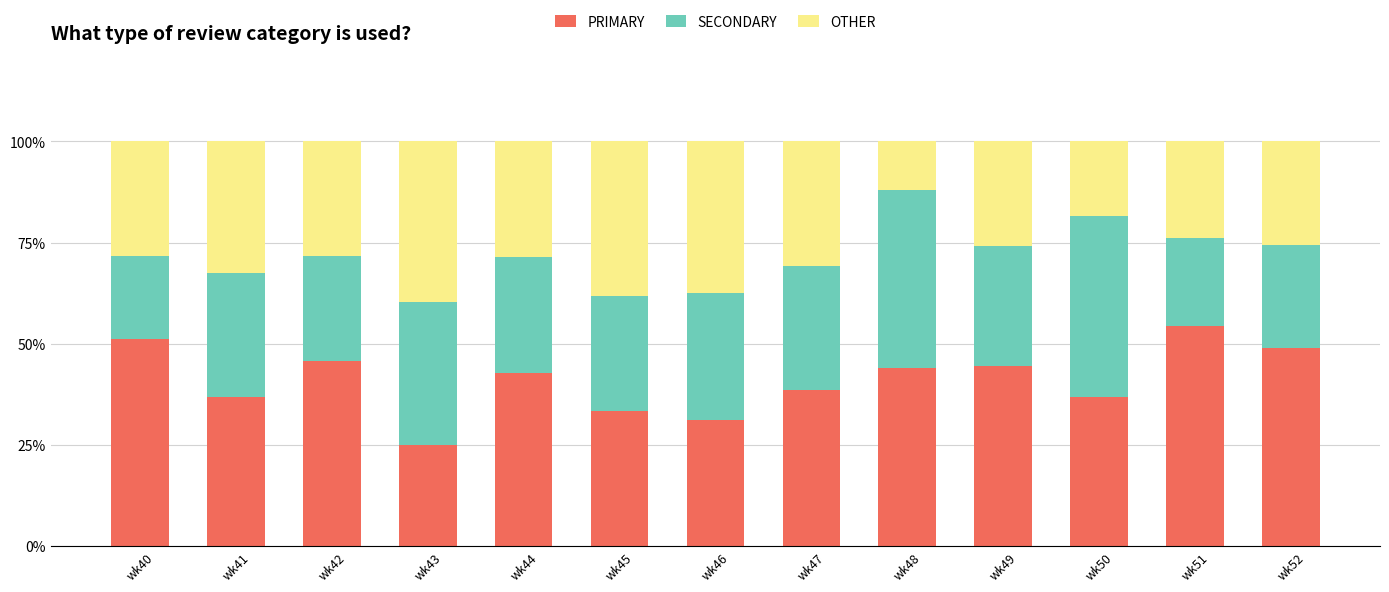

Which category has the lowest value in the PRIMARY series?

wk43